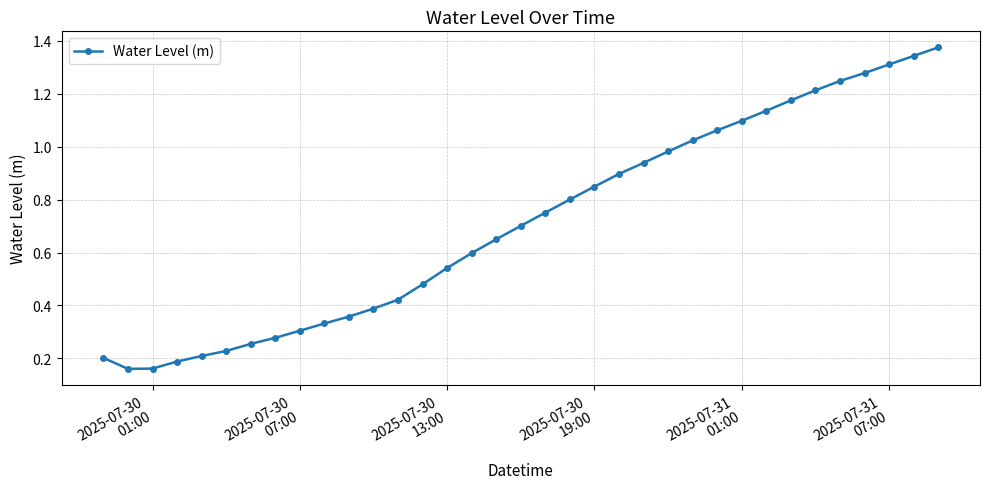

What is the sum of all values?

24.9